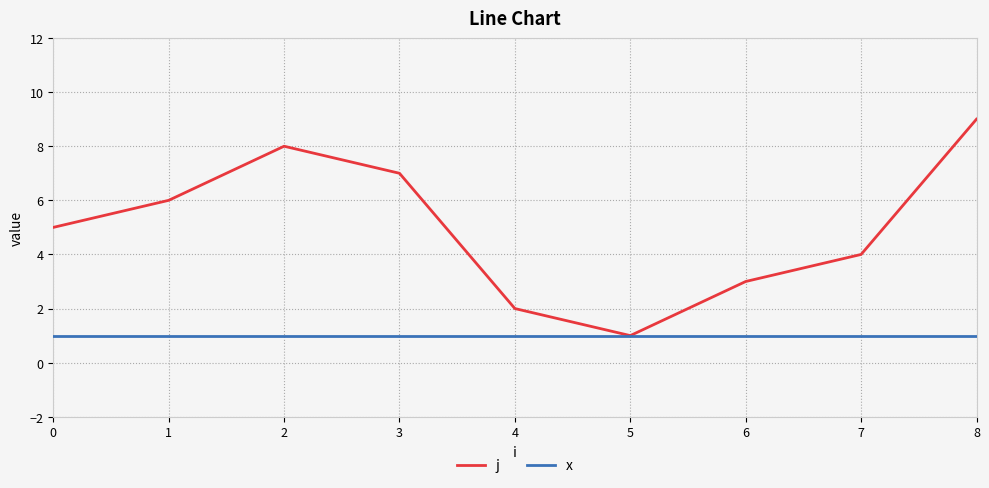

Rank the series by their maximum value, from lowest to highest.

x, j